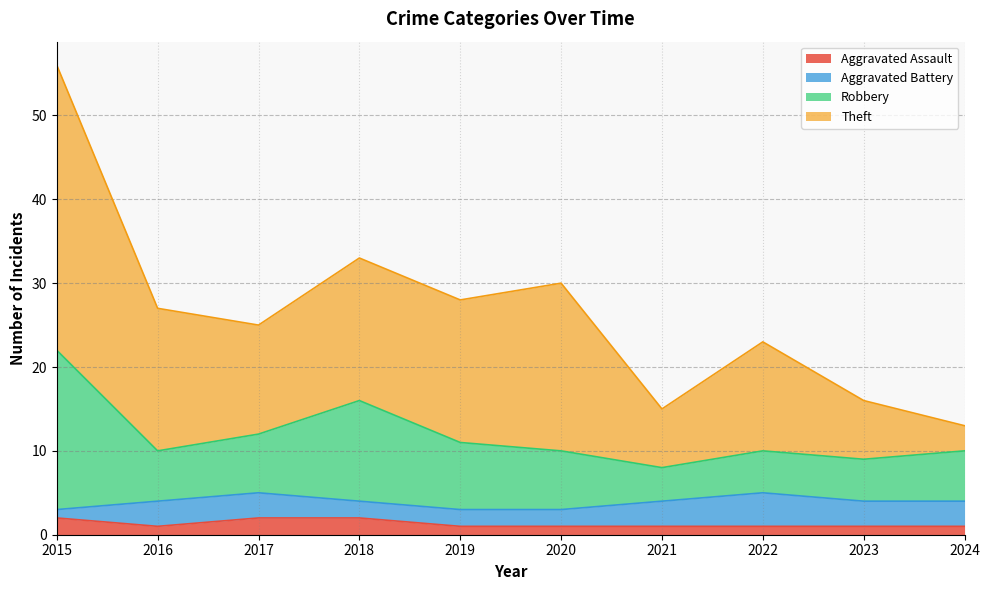

At which category is the sum across all series the highest?

2015